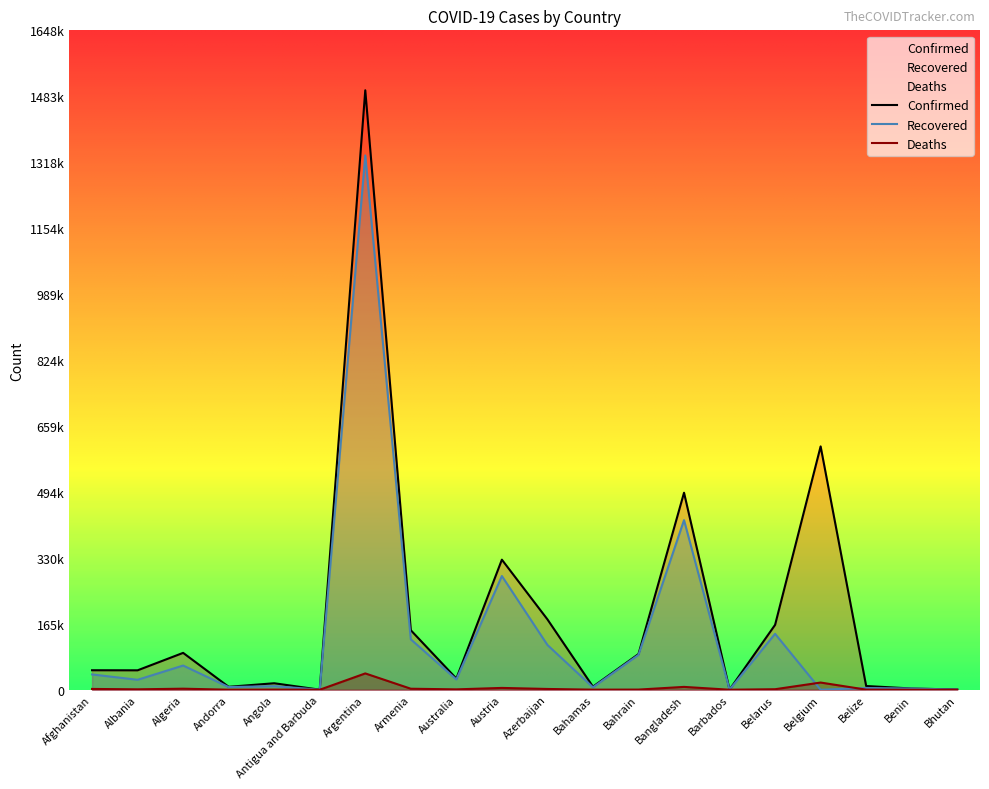

At which label is Confirmed closest to 749154?

Belgium